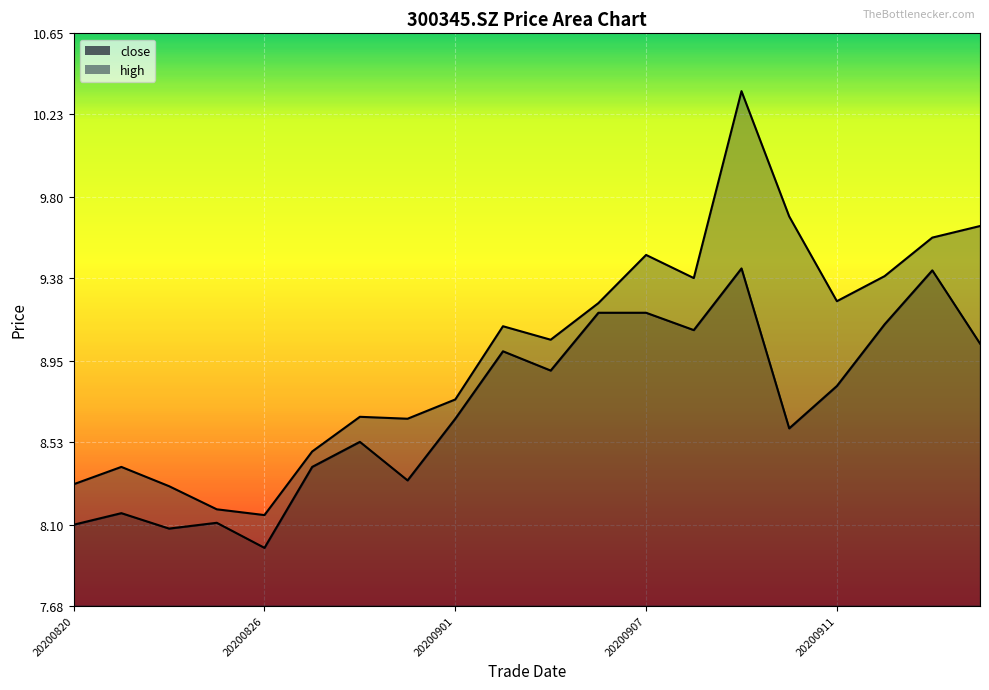

Where is the first local maximum for close?

20200821